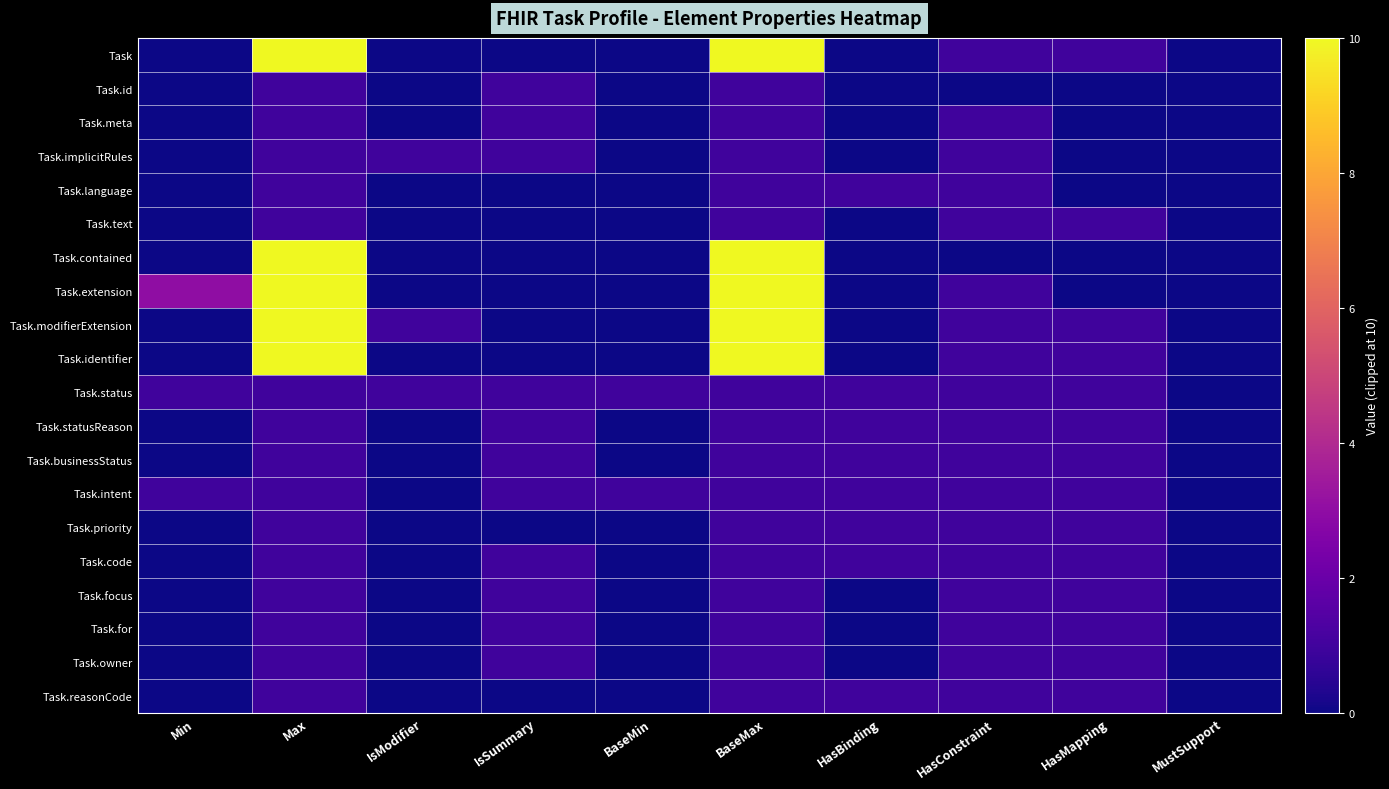

What is the maximum value shown in the chart?

10